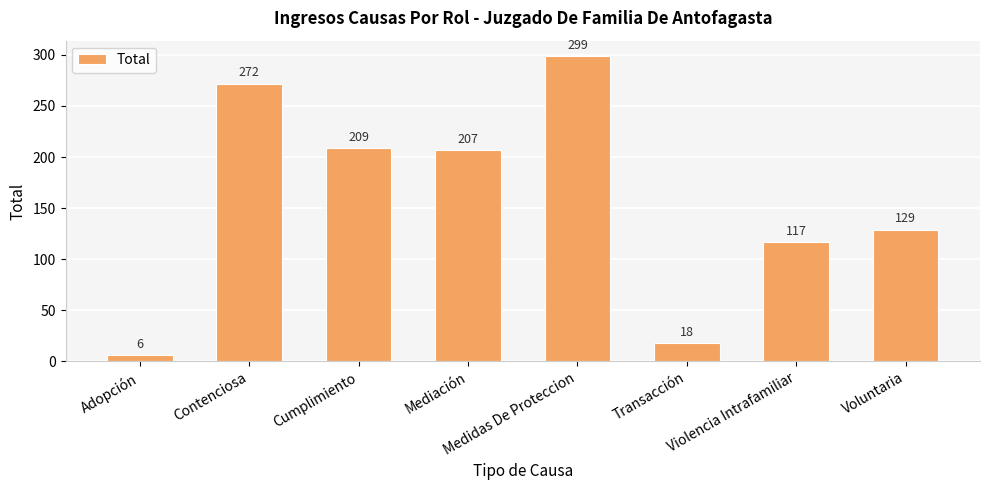

What position from the right is Adopción?

8